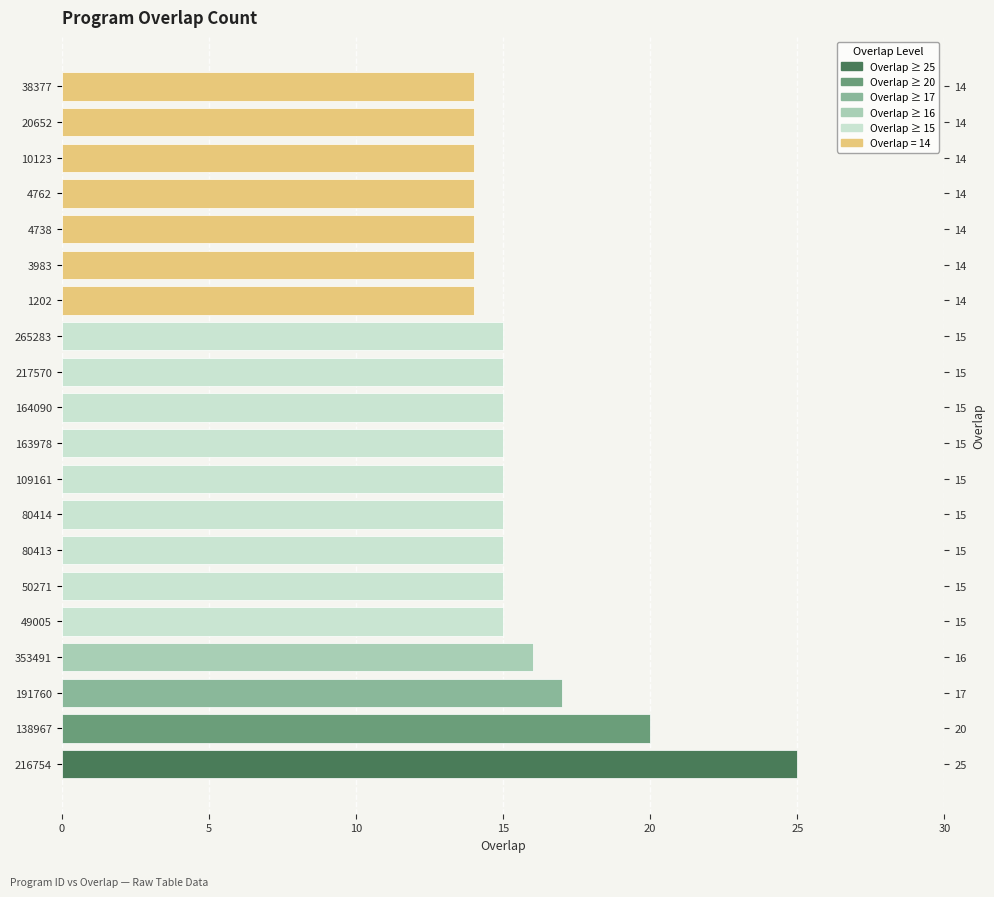

True or false: the data shows 25 at 10123.

False